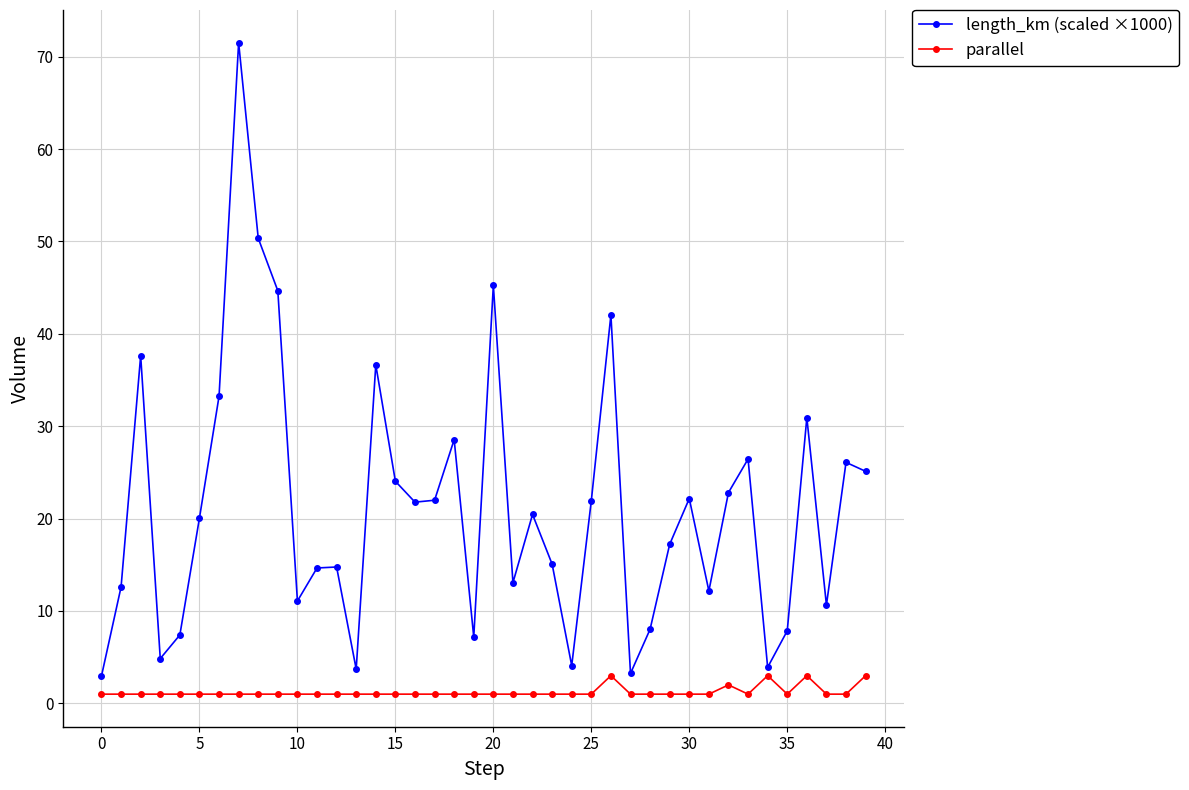

True or false: length_km (scaled ×1000) and parallel cross at least once.

False